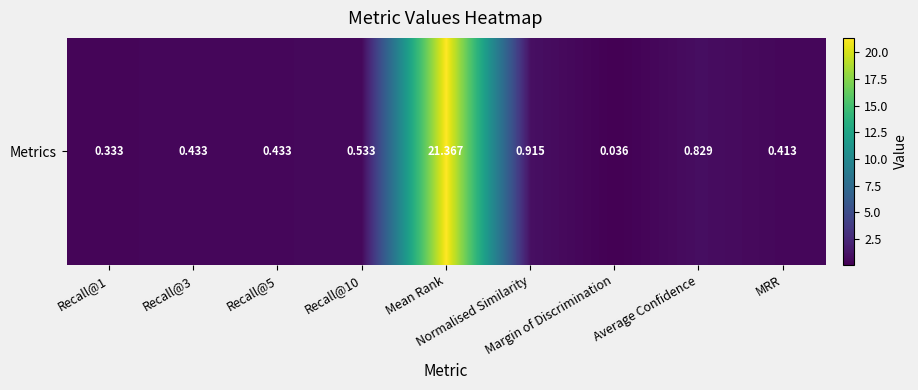

List the labels in order of value, smallest first.

Margin of Discrimination, Recall@1, MRR, Recall@3, Recall@5, Recall@10, Average Confidence, Normalised Similarity, Mean Rank